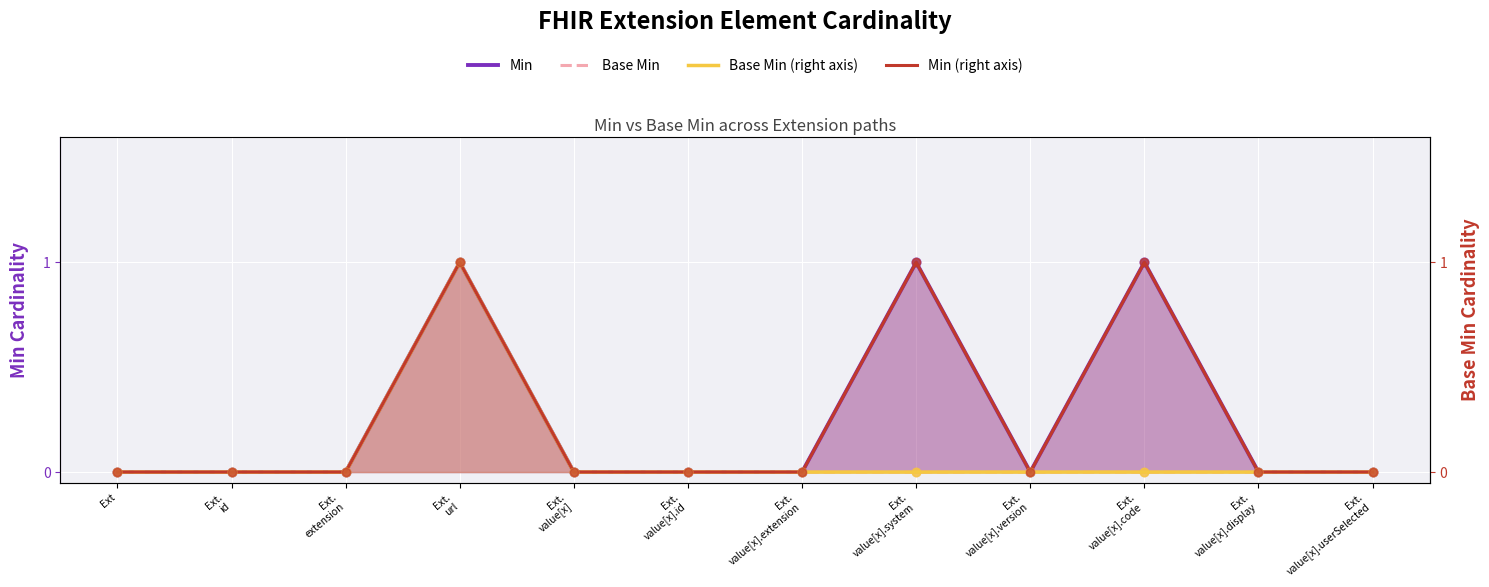

Which series reaches the maximum Y coordinate?

Min